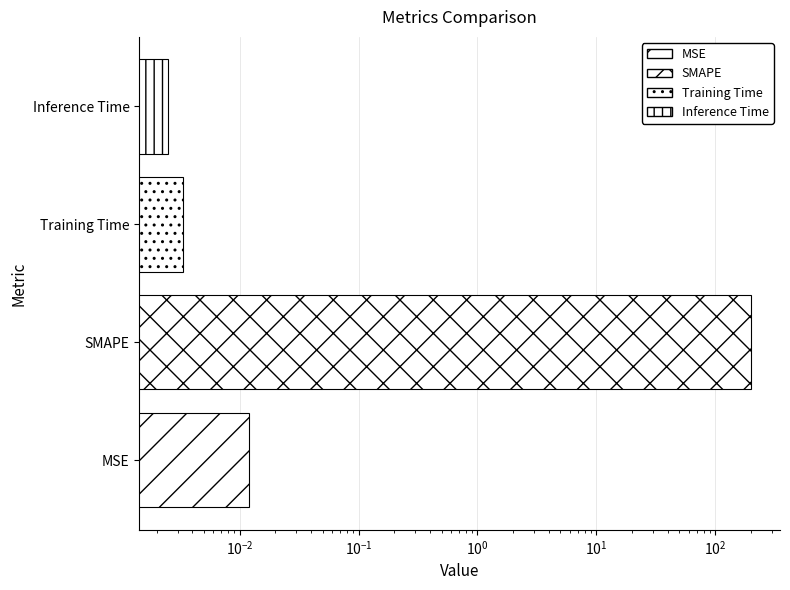

True or false: the data shows 103.1 at SMAPE.

False